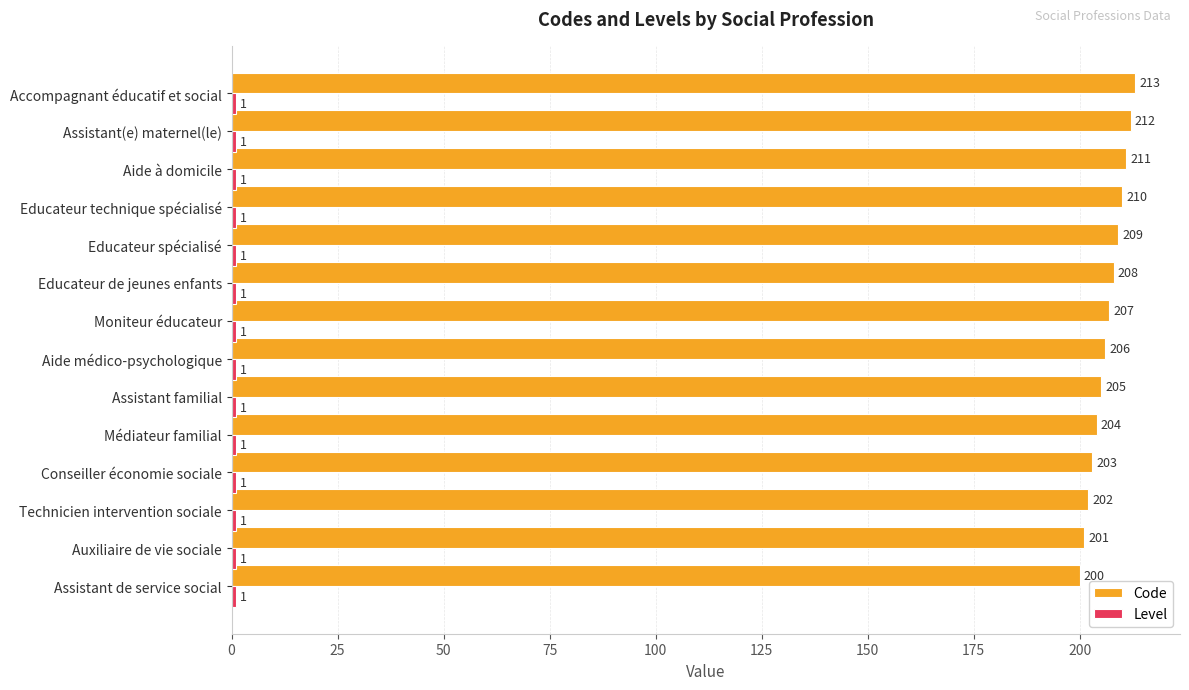

Rank the categories by Code value from highest to lowest.

Accompagnant éducatif et social, Assistant(e) maternel(le), Aide à domicile, Educateur technique spécialisé, Educateur spécialisé, Educateur de jeunes enfants, Moniteur éducateur, Aide médico-psychologique, Assistant familial, Médiateur familial, Conseiller économie sociale, Technicien intervention sociale, Auxiliaire de vie sociale, Assistant de service social